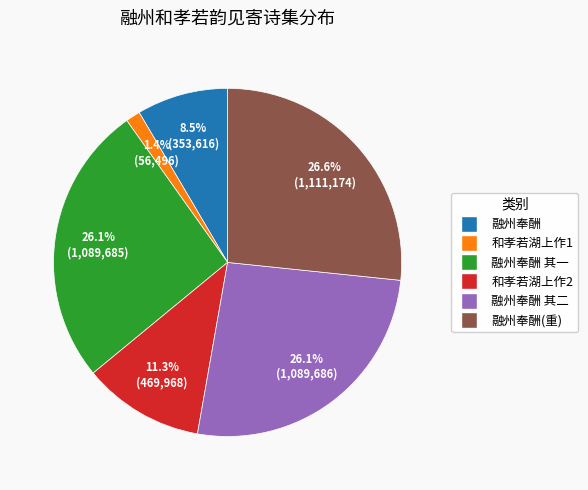

What portion of the pie excludes 融州奉酬?

91.5%